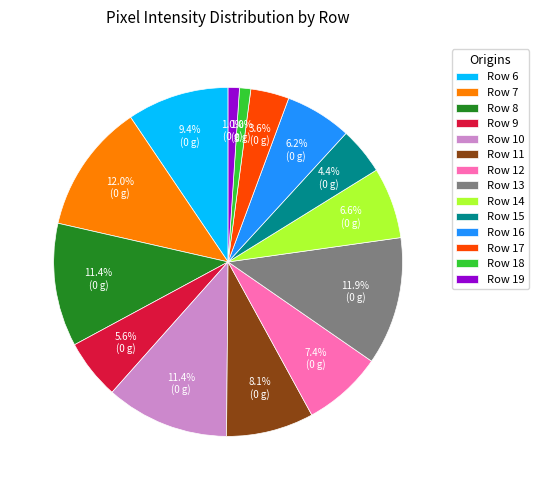

To the nearest percent, what is the average slice percentage?

7%